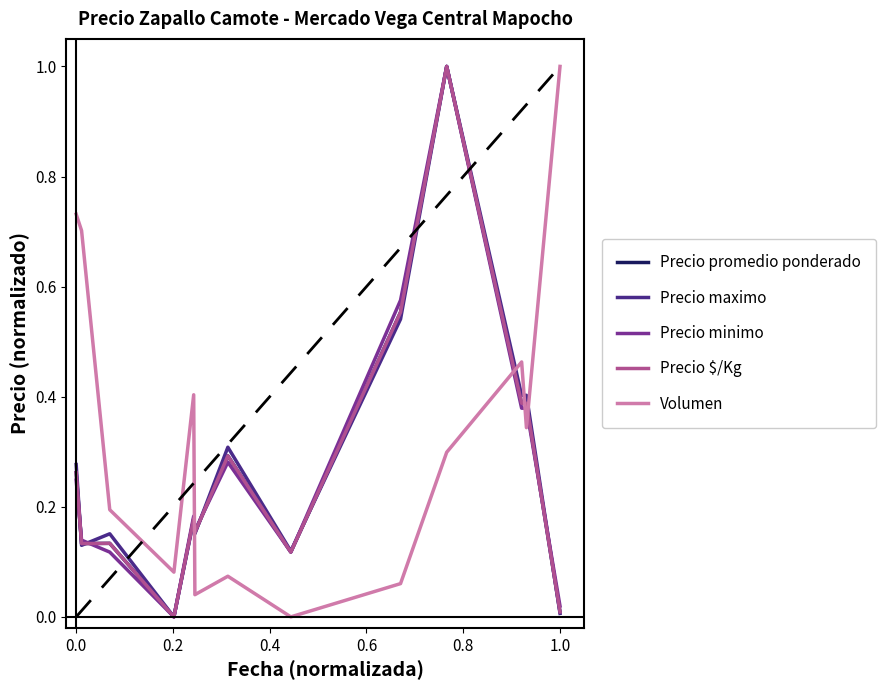

What is the difference between the second highest and second lowest values in the Precio promedio ponderado series?

0.5